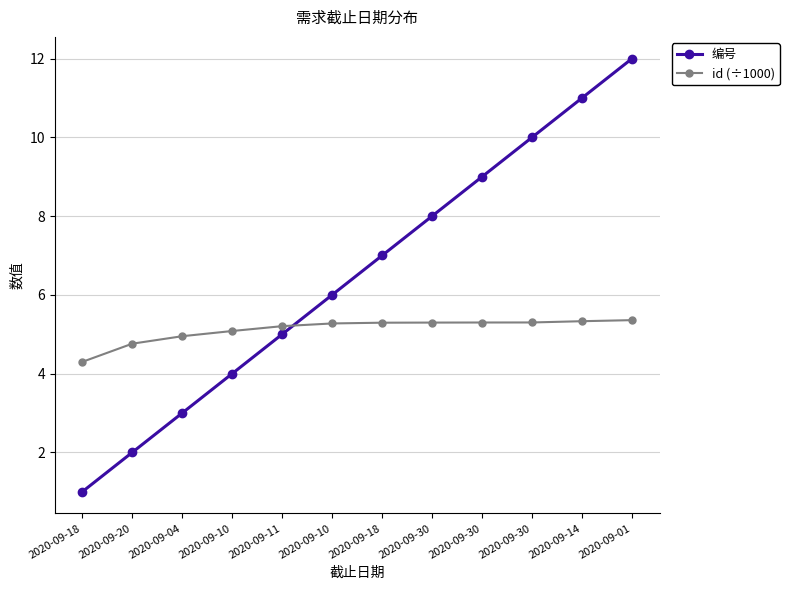

Is it true that 编号 equals 3.6 at 2020-09-20?

False